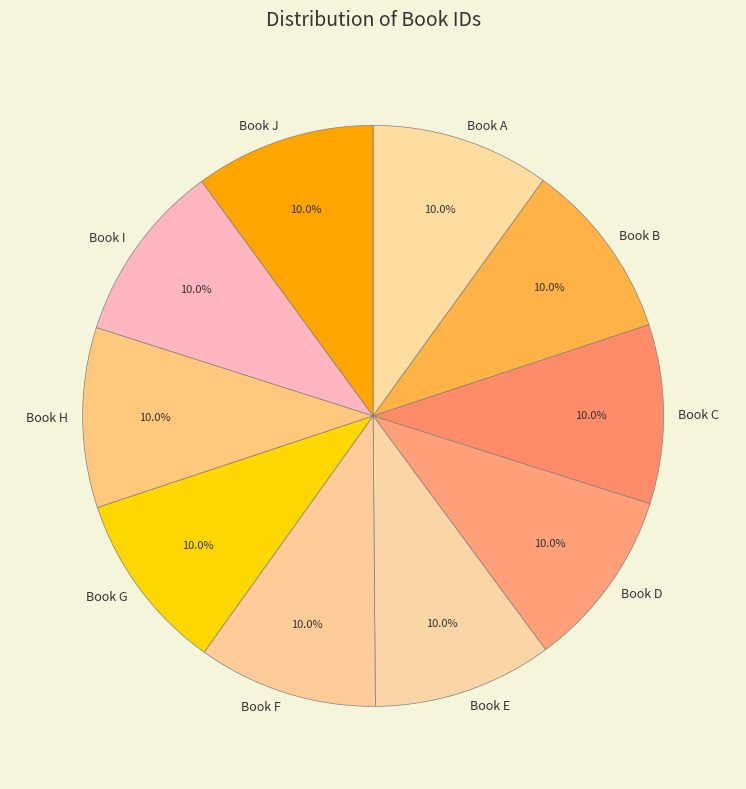

Approximately how many times larger is the value at Book H compared to Book C?

1.0